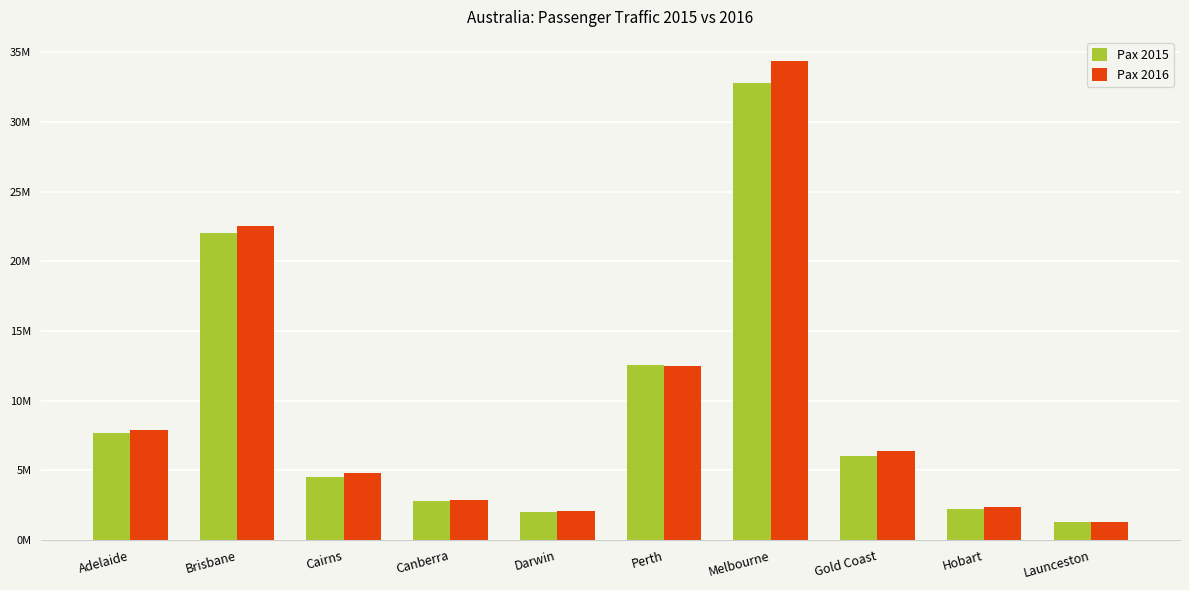

What are all the series names shown in the legend?

Pax 2015, Pax 2016